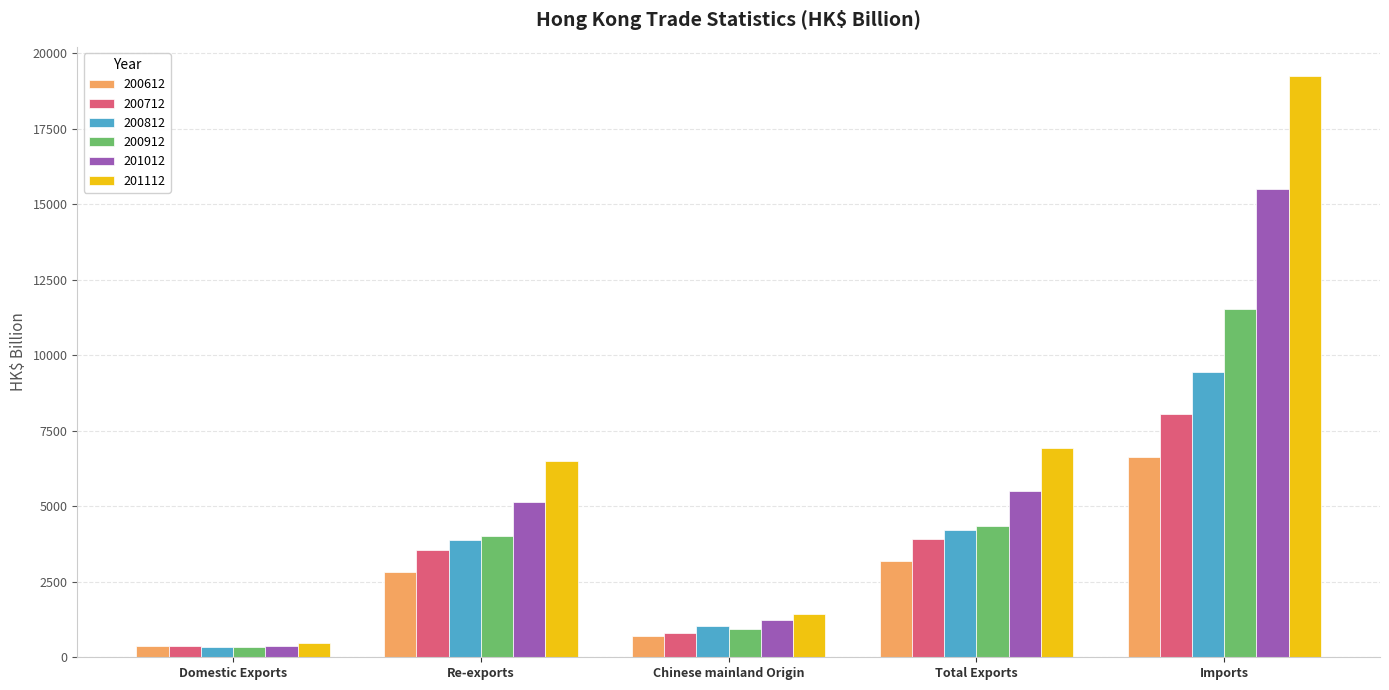

The 200912 series shows 2532.0 at Total Exports. True or false?

False